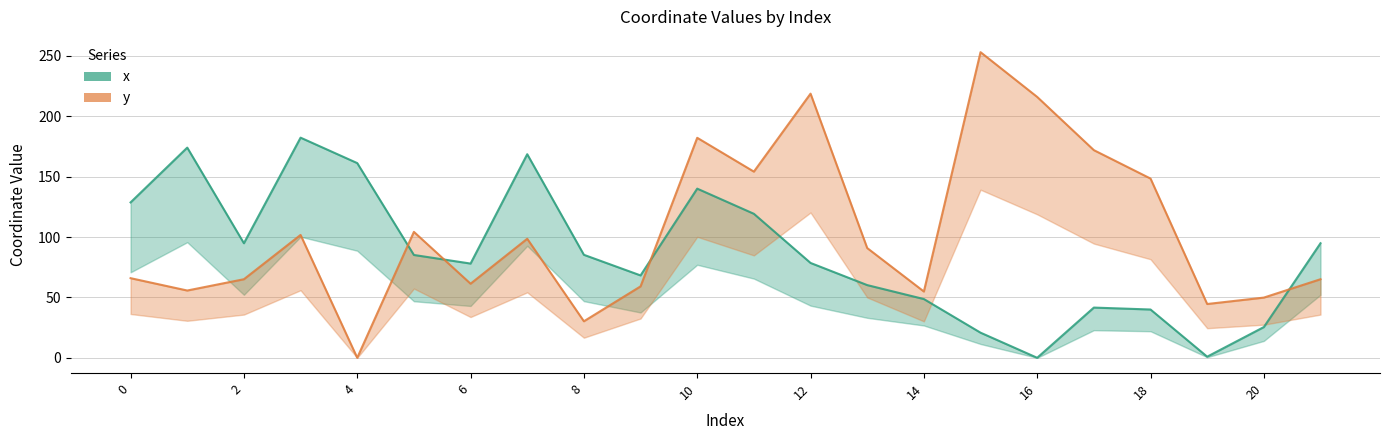

Does the chart display data point markers on the line(s)?

No